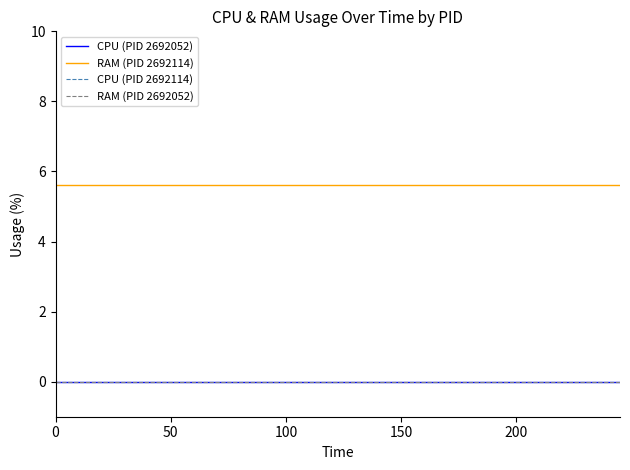

Does the chart display data point markers on the line(s)?

No